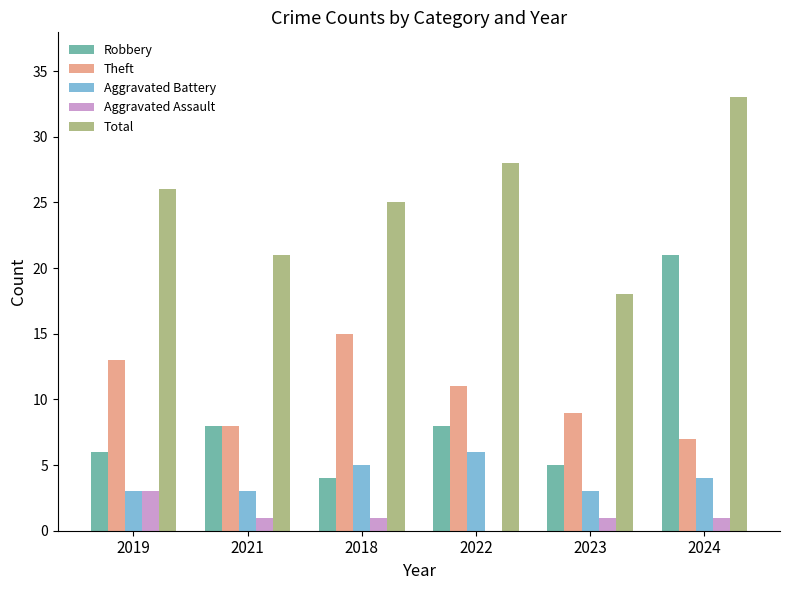

Which label corresponds to the largest value in the chart?

2024